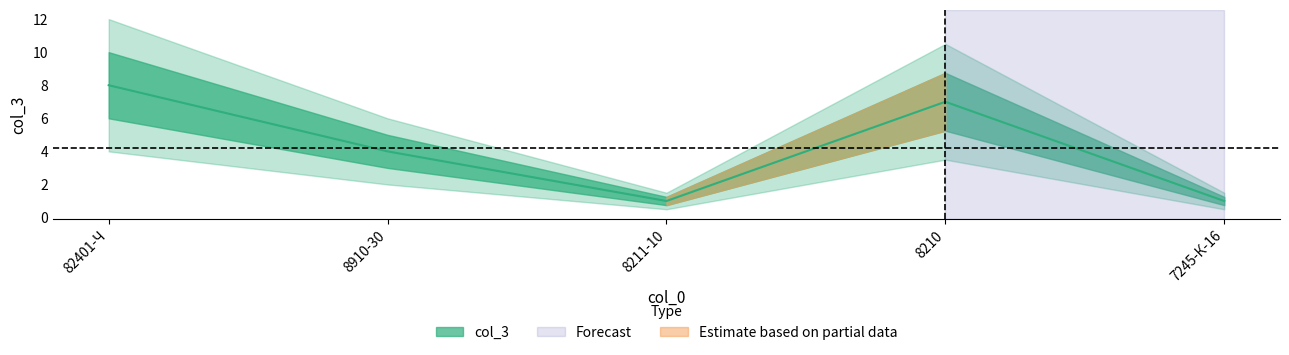

What position from the left is 7245-К-16?

5